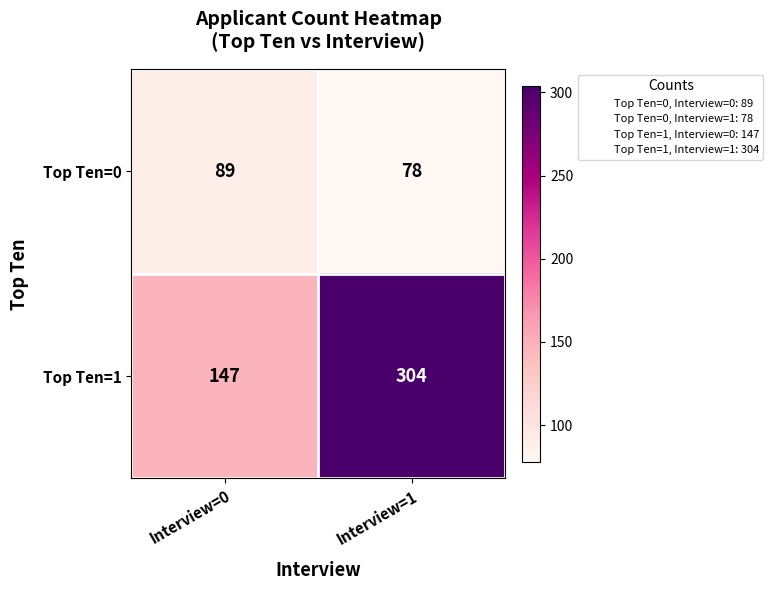

Which series has the widest spread of values?

Top Ten=1